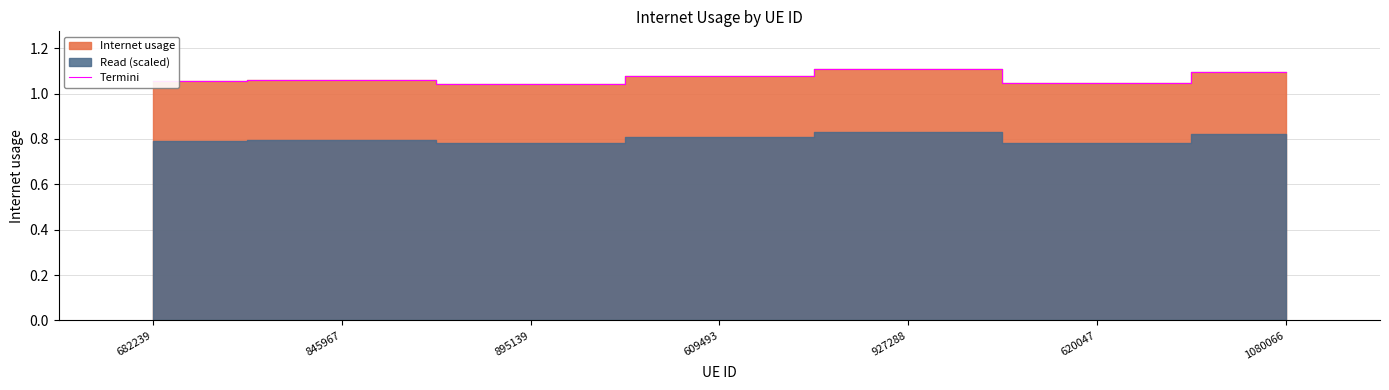

True or false: there are more than 2 points higher than both neighbors.

False